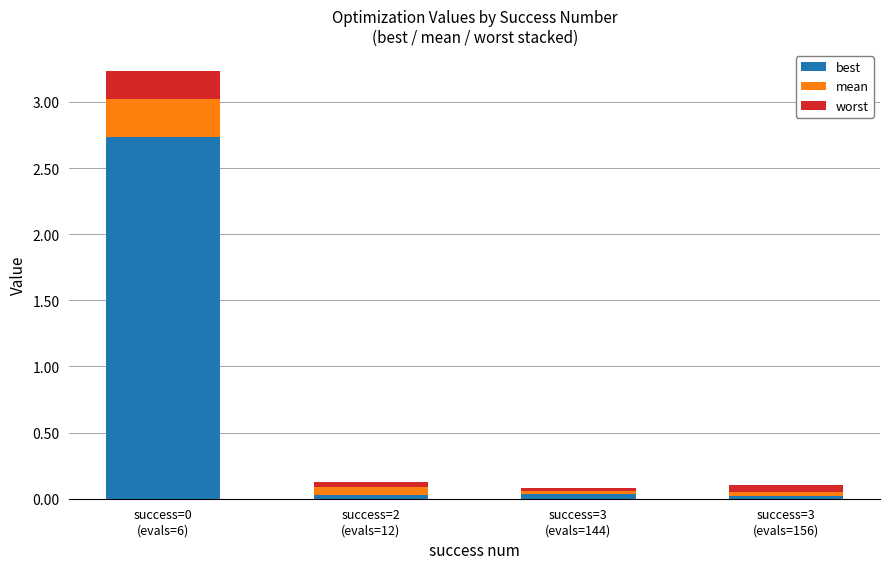

Which series has the largest range (max minus min)?

best